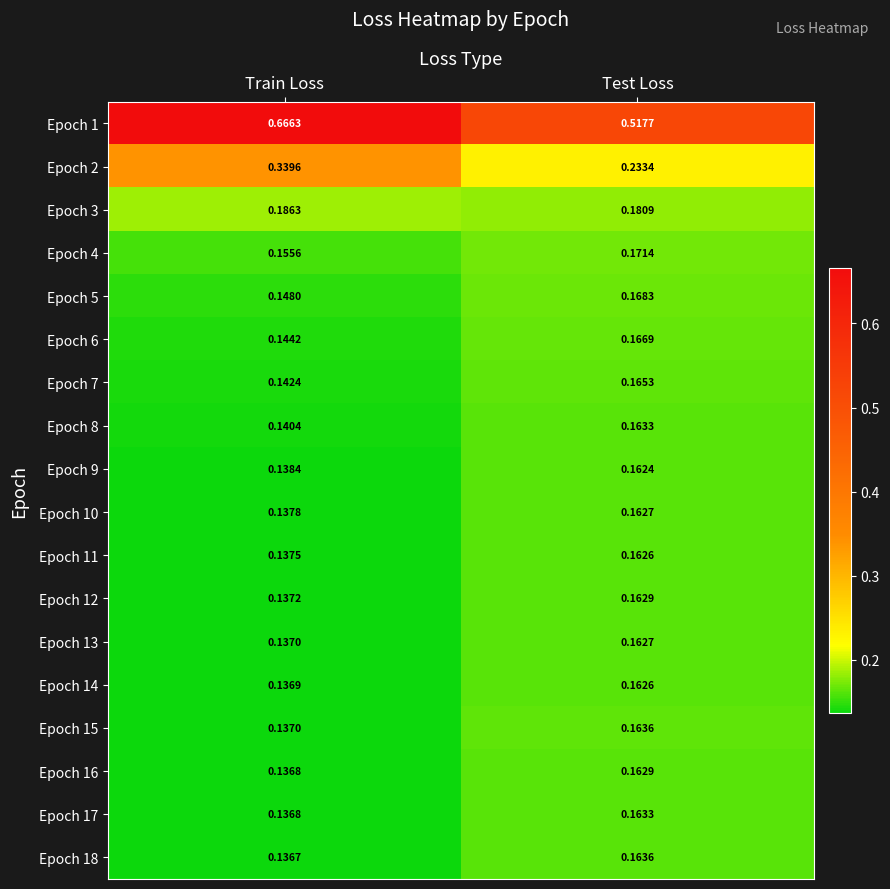

Where is Epoch 3 nearest to the value 0?

Test Loss